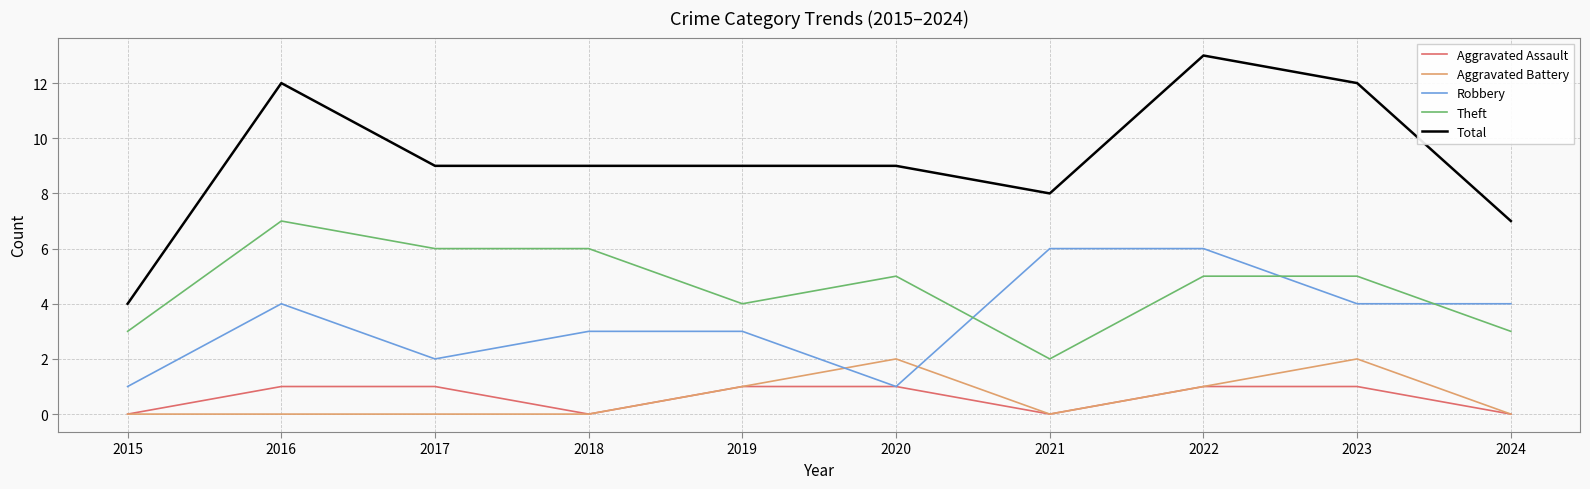

List the series in order of their peak value, highest first.

Total, Theft, Robbery, Aggravated Battery, Aggravated Assault